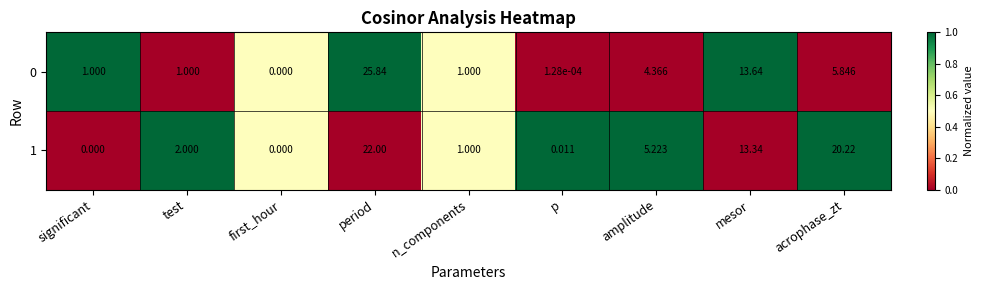

At which category does the chart reach its peak across all series?

period